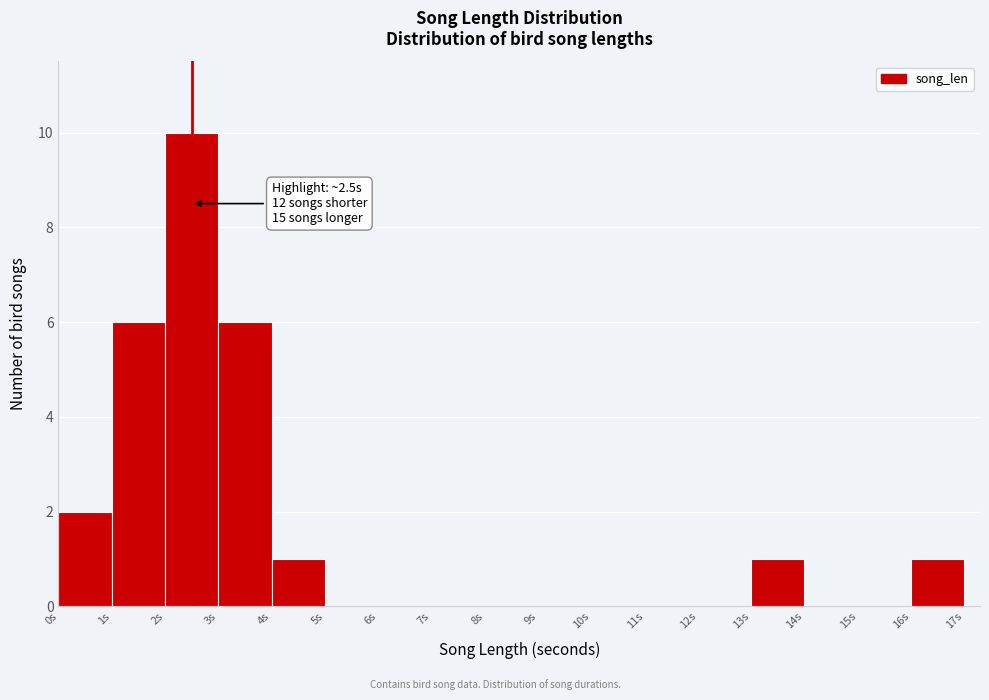

Which range on the x-axis has the tallest bar?

2 to 3